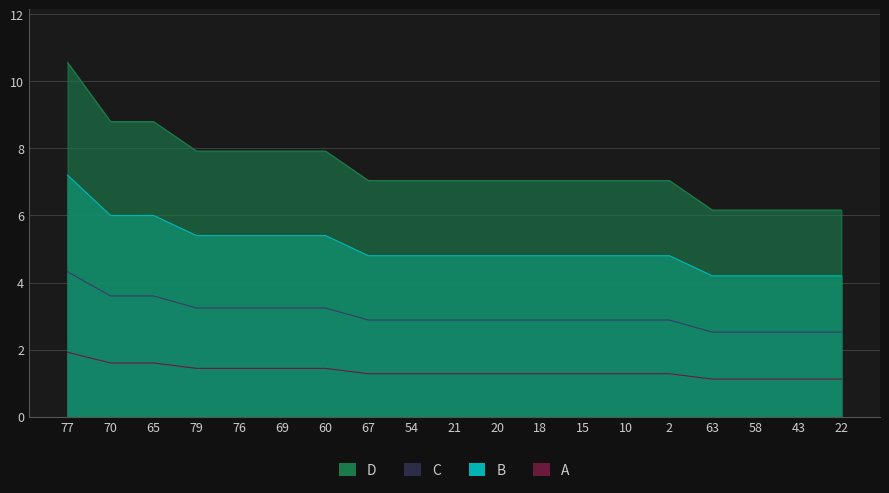

True or false: the data shows 3.0 at 77.

False